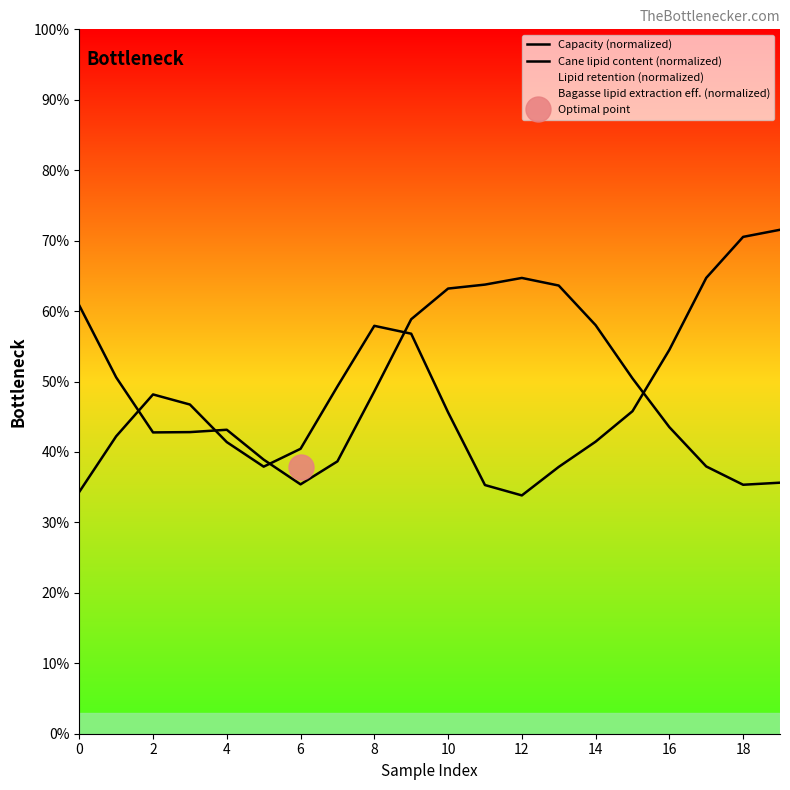

Reading left to right, what are all the values shown in this chart?

Capacity (normalized): 34.3	42.2	48.2	46.7	41.4	37.9	40.4	49.3	57.9	56.8	45.6	35.3	33.8	37.9	41.5	45.8	54.5	64.7	70.5	71.5
Cane lipid content (normalized): 60.8	50.6	42.8	42.8	43.2	38.9	35.4	38.7	48.6	58.8	63.2	63.8	64.7	63.6	58.0	50.4	43.5	37.9	35.3	35.6
Lipid retention (normalized): 84.0	75.3	62.2	51.4	45.7	42.3	41.7	49.0	60.2	62.9	54.1	44.3	43.1	49.7	57.3	60.9	58.1	47.9	33.6	23.3
Bagasse lipid extraction eff. (normalized): 40.3	41.7	41.8	39.9	36.1	32.0	33.1	41.1	48.7	49.0	46.5	50.1	59.6	65.4	61.1	51.0	45.4	49.4	58.2	63.8